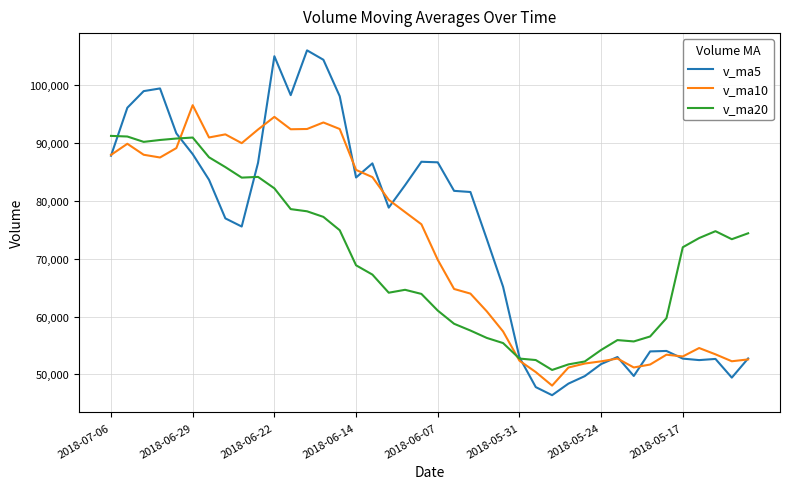

List the series in order of their peak value, highest first.

v_ma5, v_ma10, v_ma20